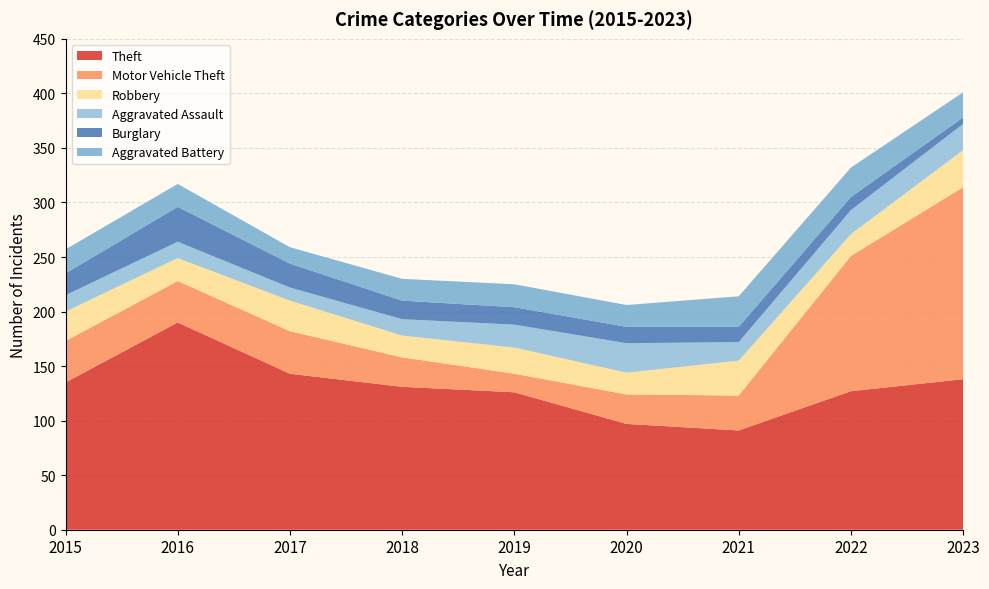

Reading left to right, list all the values displayed in this chart.

Theft: 2015=135	2016=190	2017=143	2018=131	2019=126	2020=97	2021=91	2022=127	2023=138
Motor Vehicle Theft: 2015=38	2016=38	2017=39	2018=27	2019=17	2020=27	2021=32	2022=124	2023=176
Robbery: 2015=27	2016=21	2017=28	2018=20	2019=24	2020=20	2021=32	2022=20	2023=34
Aggravated Assault: 2015=15	2016=15	2017=12	2018=15	2019=21	2020=27	2021=17	2022=22	2023=24
Burglary: 2015=20	2016=32	2017=22	2018=17	2019=16	2020=15	2021=14	2022=12	2023=6
Aggravated Battery: 2015=22	2016=21	2017=15	2018=20	2019=21	2020=20	2021=28	2022=27	2023=23